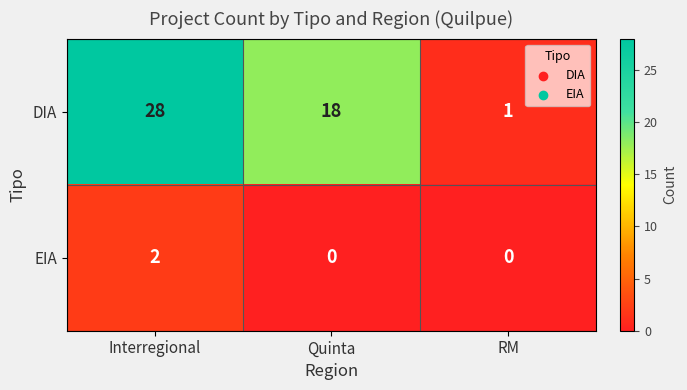

Rank the series at Interregional from highest to lowest value.

DIA, EIA